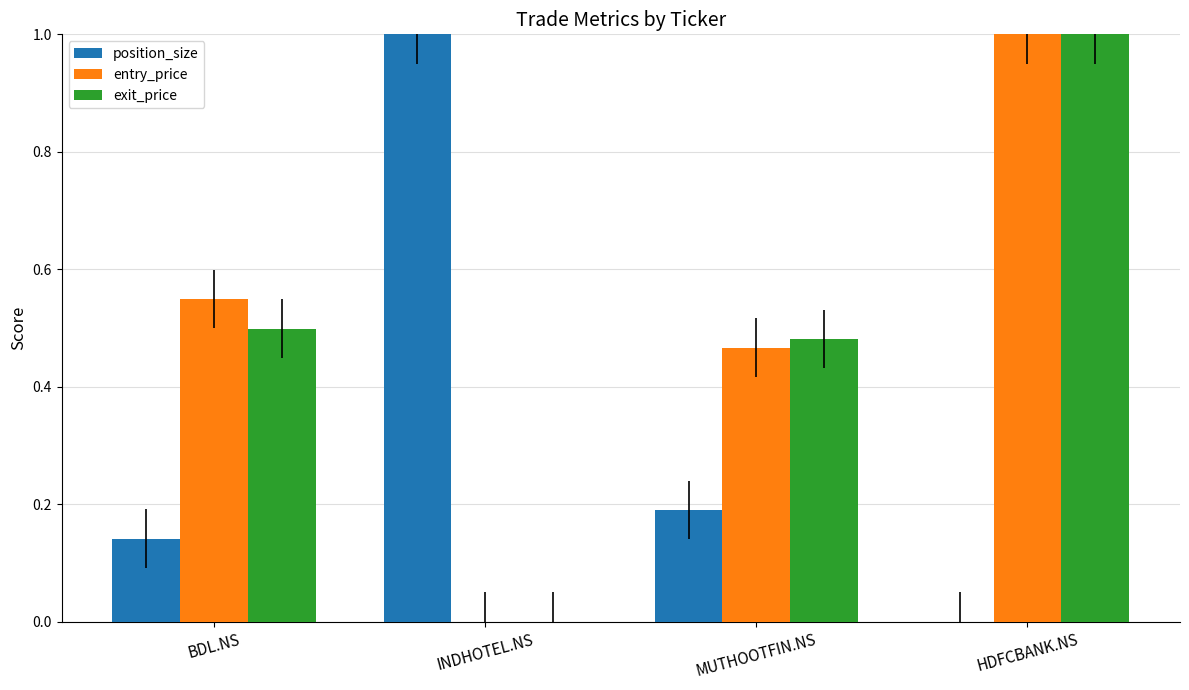

Is the value of exit_price at MUTHOOTFIN.NS greater than the value of position_size at INDHOTEL.NS?

No